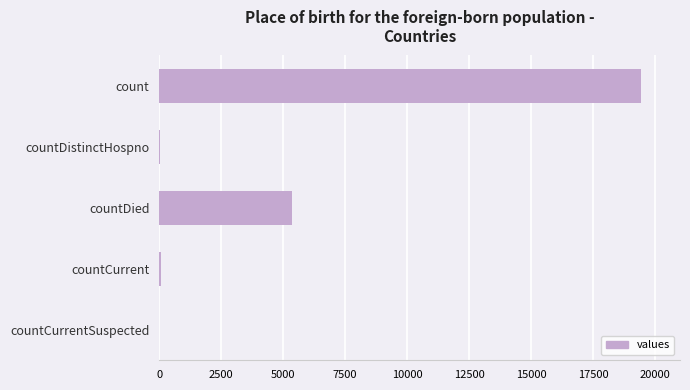

How many distinct data groups are displayed?

1